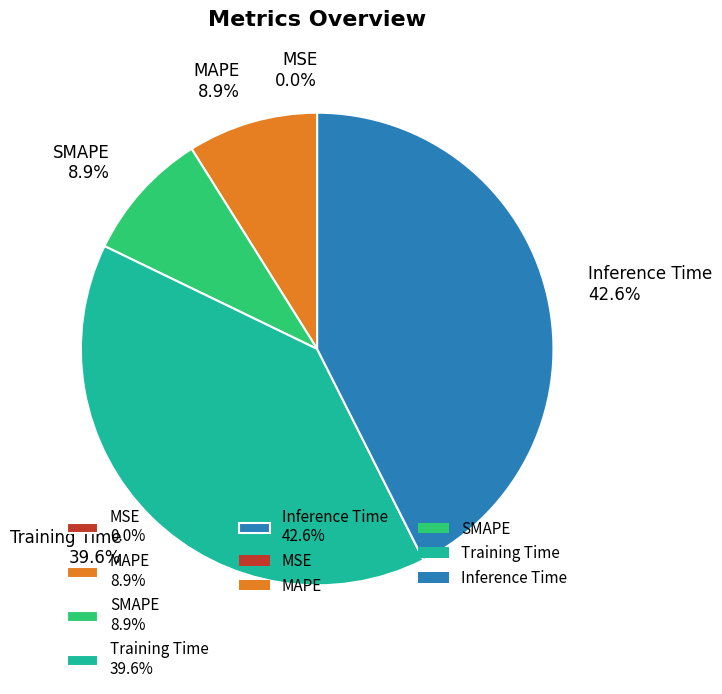

Does SMAPE 8.9% account for over 50% of the chart?

No